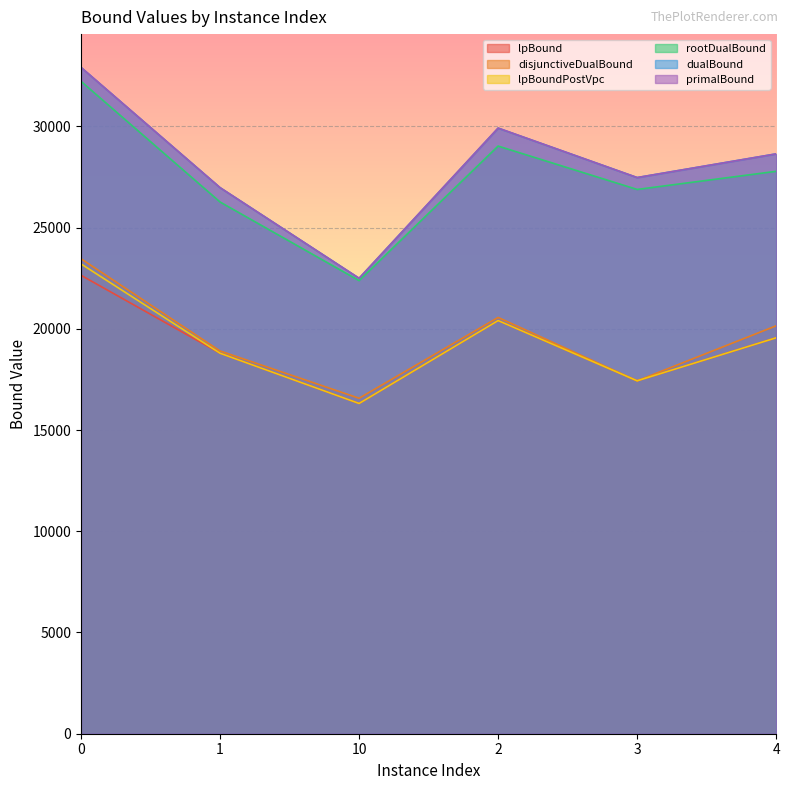

Where is the first local minimum for lpBound?

10